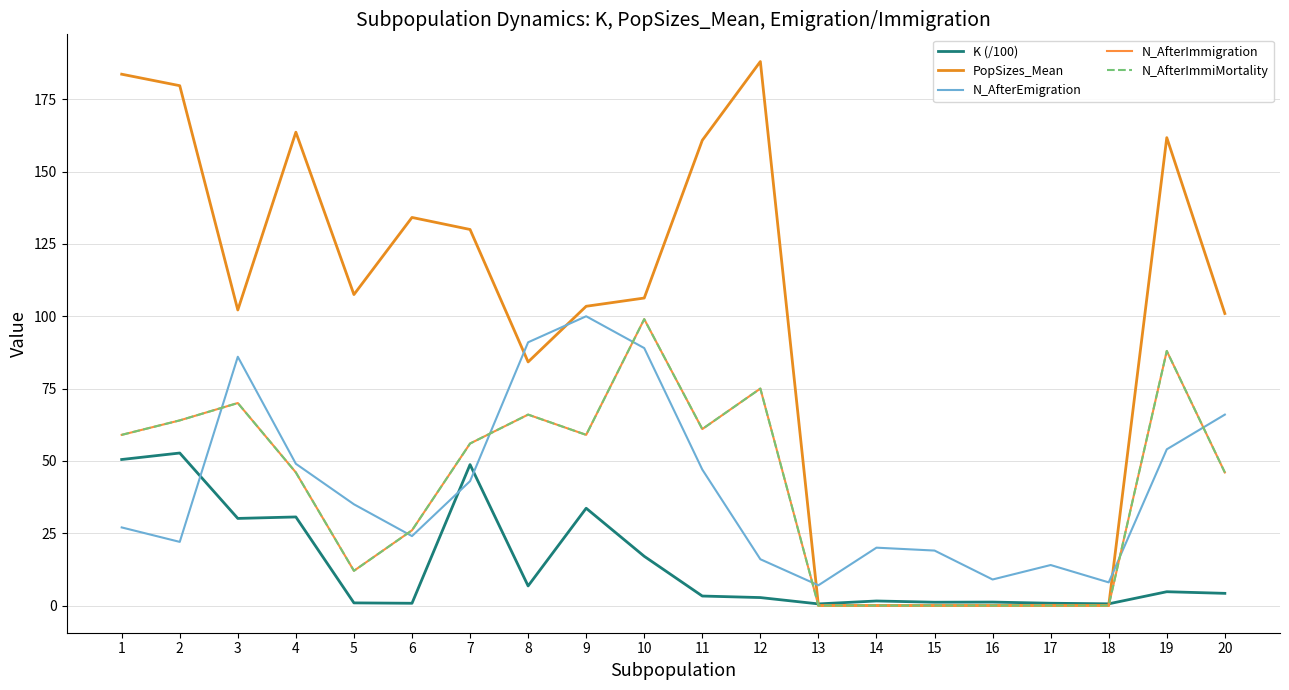

Rank the series at 8 from lowest to highest value.

K (/100), N_AfterImmigration, N_AfterImmiMortality, PopSizes_Mean, N_AfterEmigration